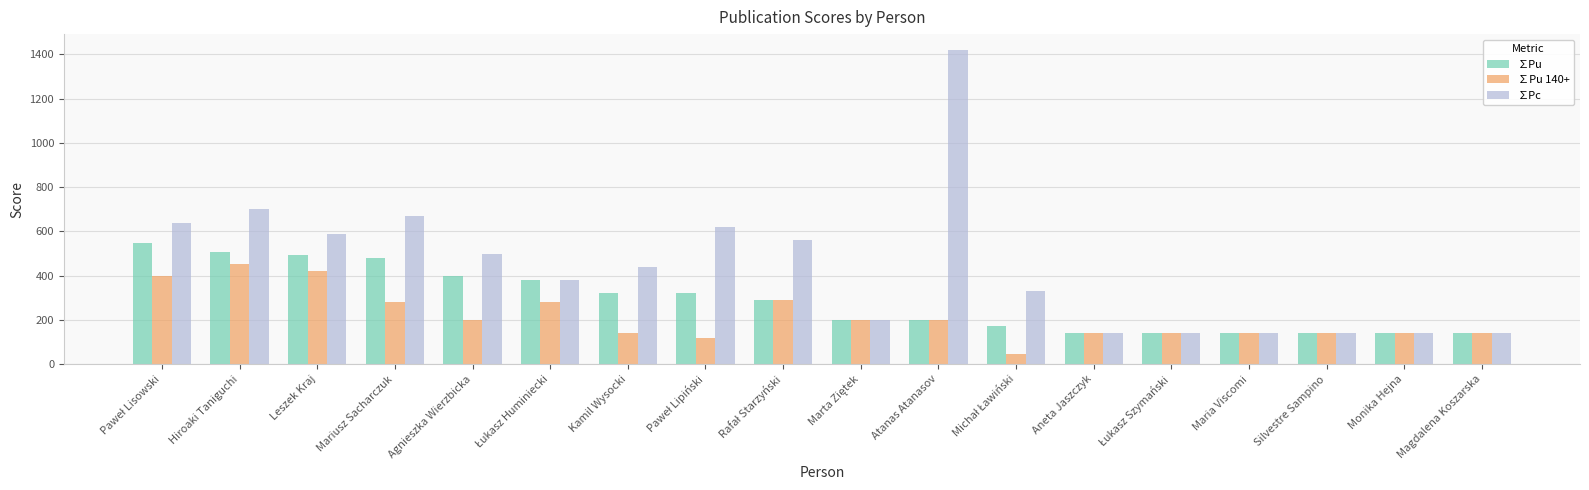

What are all the series names shown in the legend?

∑Pu, ∑Pu 140+, ∑Pc